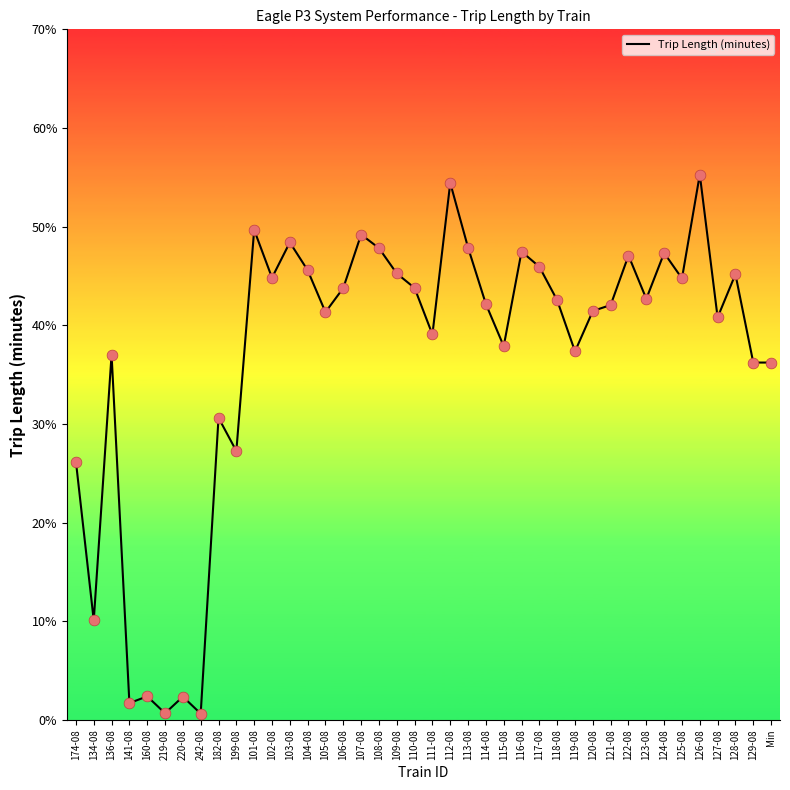

What is the change in value from 220-08 to 109-08?

+42.9